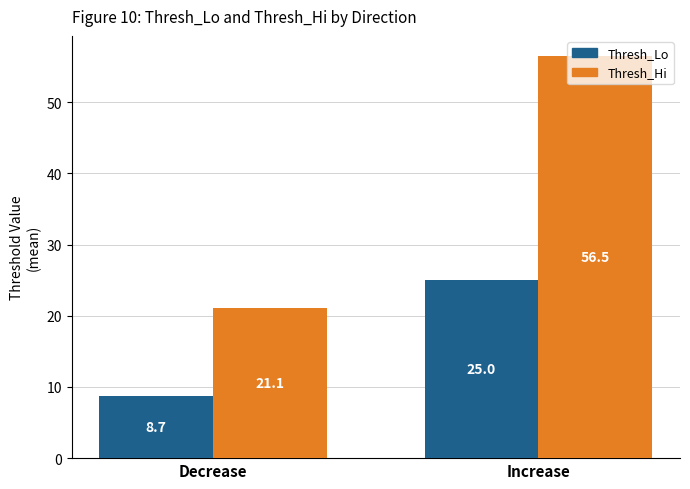

Which series changed the most between Decrease and Increase?

Thresh_Hi